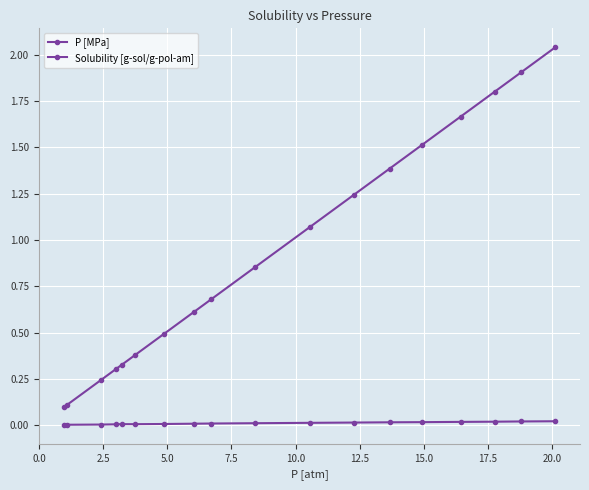

True or false: P [MPa] and Solubility [g-sol/g-pol-am] cross at least once.

False